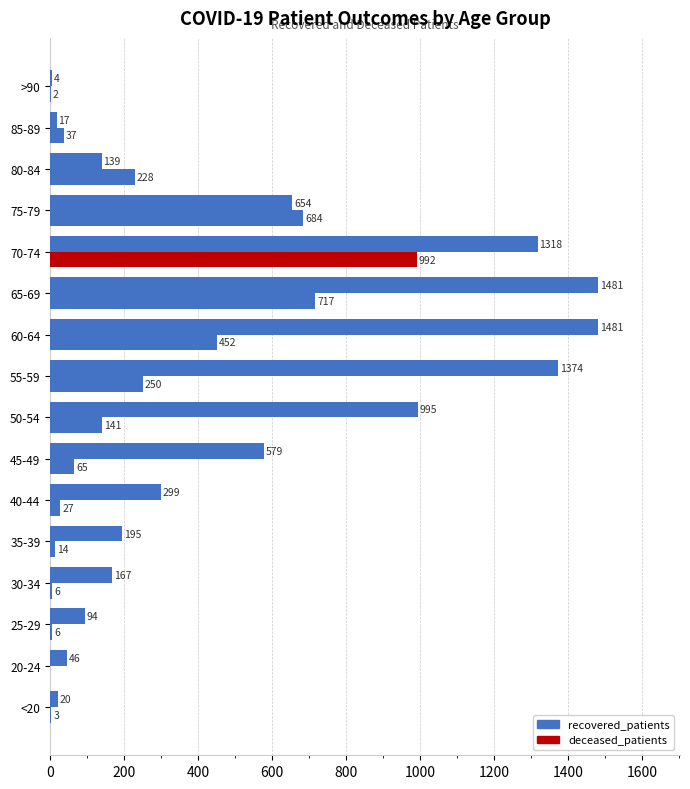

What is the difference between the second highest and second lowest values in the deceased_patients series?

715